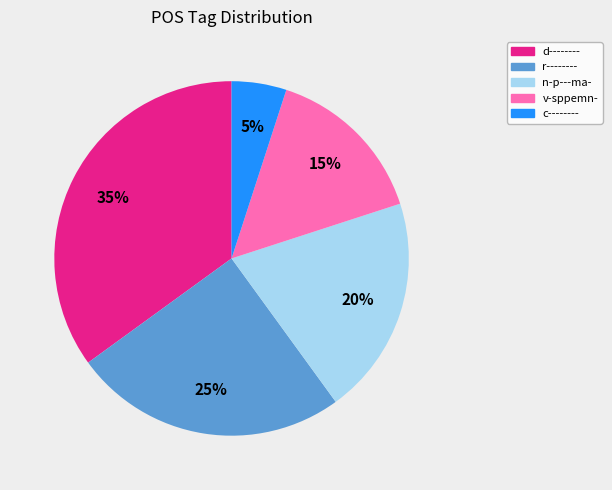

Does any single category account for the majority?

No